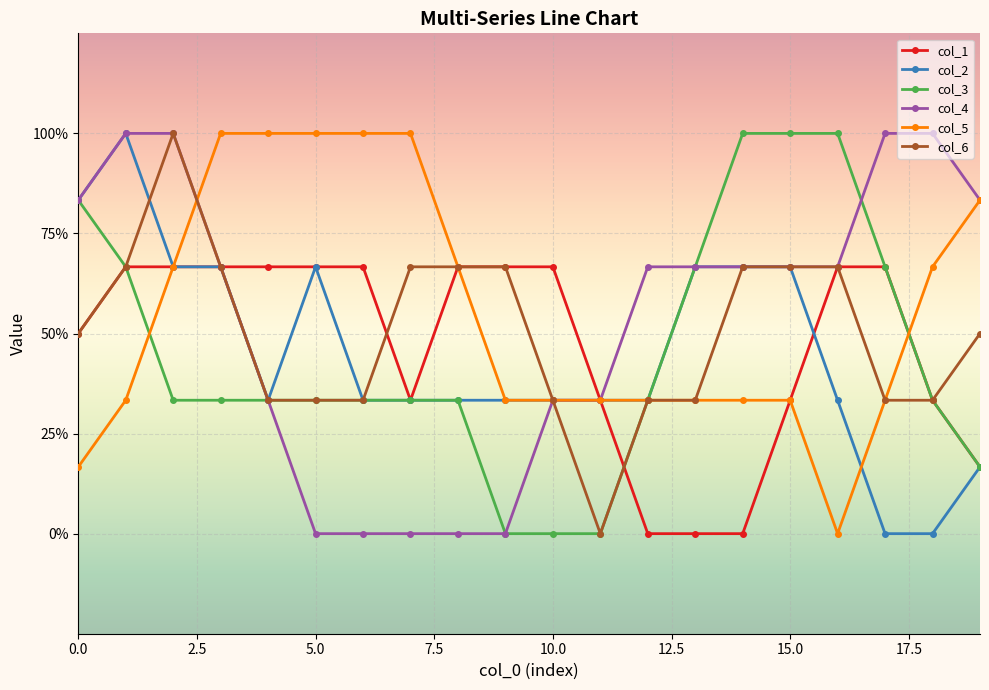

Reading right to left, extract all data points from this chart.

col_1: -0.7	-0.3	0.3	0.3	-0.3	-1.0	-1.0	-1.0	-0.3	0.3	0.3	0.3	-0.3	0.3	0.3	0.3	0.3	0.3	0.3	0.0
col_2: -0.7	-1.0	-1.0	-0.3	0.3	0.3	0.3	-0.3	-0.3	-0.3	-0.3	-0.3	-0.3	-0.3	0.3	-0.3	0.3	0.3	1.0	0.7
col_3: -0.7	-0.3	0.3	1.0	1.0	1.0	0.3	-0.3	-1.0	-1.0	-1.0	-0.3	-0.3	-0.3	-0.3	-0.3	-0.3	-0.3	0.3	0.7
col_4: 0.7	1.0	1.0	0.3	0.3	0.3	0.3	0.3	-0.3	-0.3	-1.0	-1.0	-1.0	-1.0	-1.0	-0.3	0.3	1.0	1.0	0.7
col_5: 0.7	0.3	-0.3	-1.0	-0.3	-0.3	-0.3	-0.3	-0.3	-0.3	-0.3	0.3	1.0	1.0	1.0	1.0	1.0	0.3	-0.3	-0.7
col_6: 0.0	-0.3	-0.3	0.3	0.3	0.3	-0.3	-0.3	-1.0	-0.3	0.3	0.3	0.3	-0.3	-0.3	-0.3	0.3	1.0	0.3	0.0